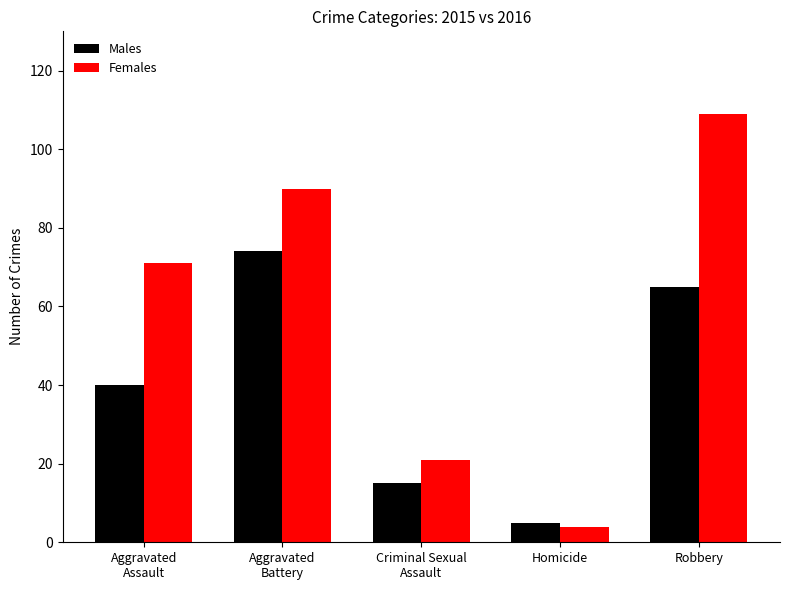

Reading left to right, transcribe all the data shown in this chart.

Males: 40	74	15	5	65
Females: 71	90	21	4	109